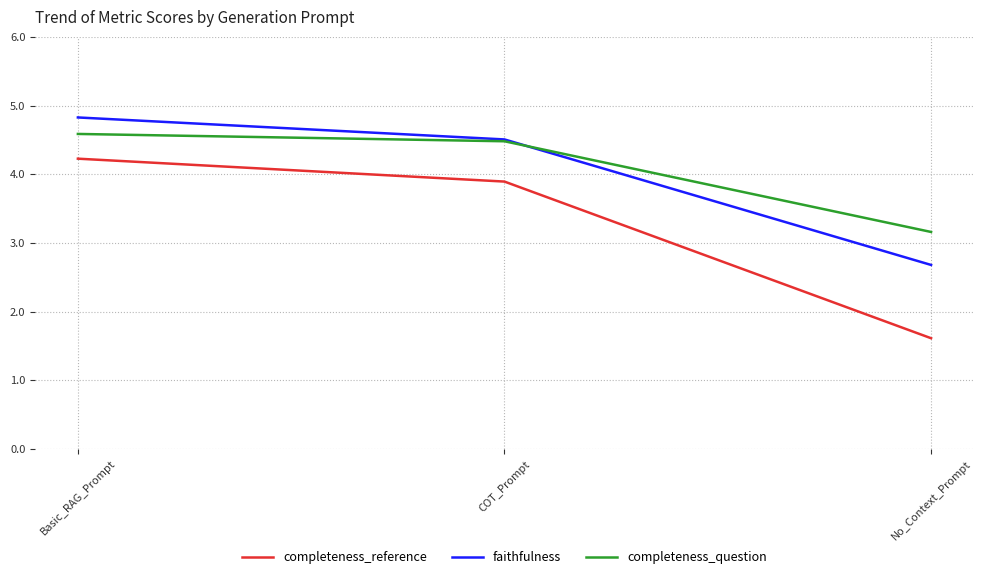

What is the difference between the maximum and minimum values in the completeness_reference series?

2.6